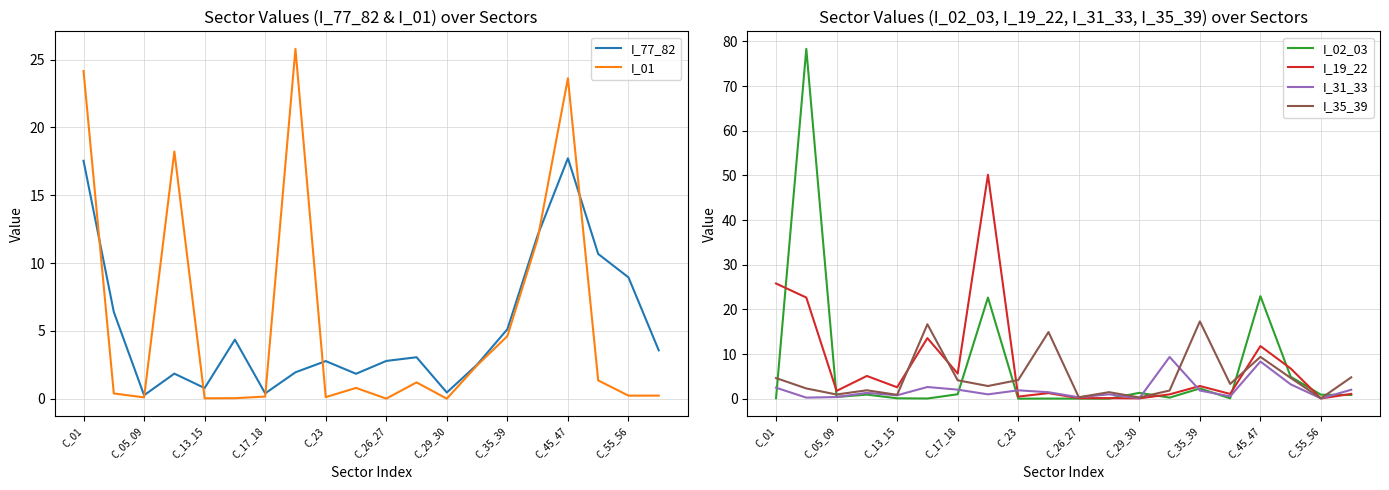

What is the highest value of the I_35_39 series?

17.3